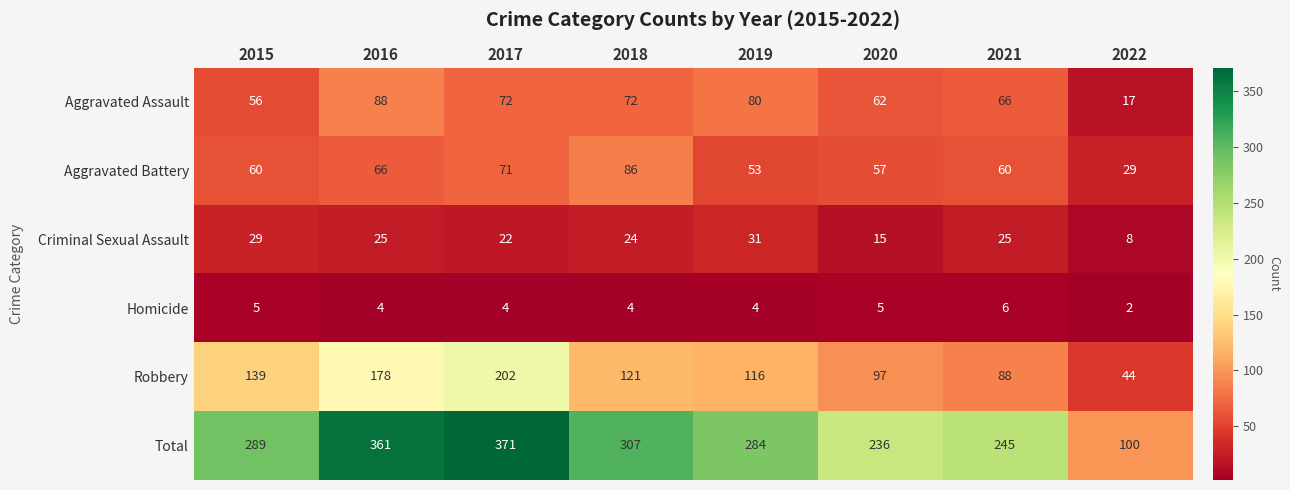

Is the value of Aggravated Assault at 2018 greater than the value of Homicide at 2016?

Yes